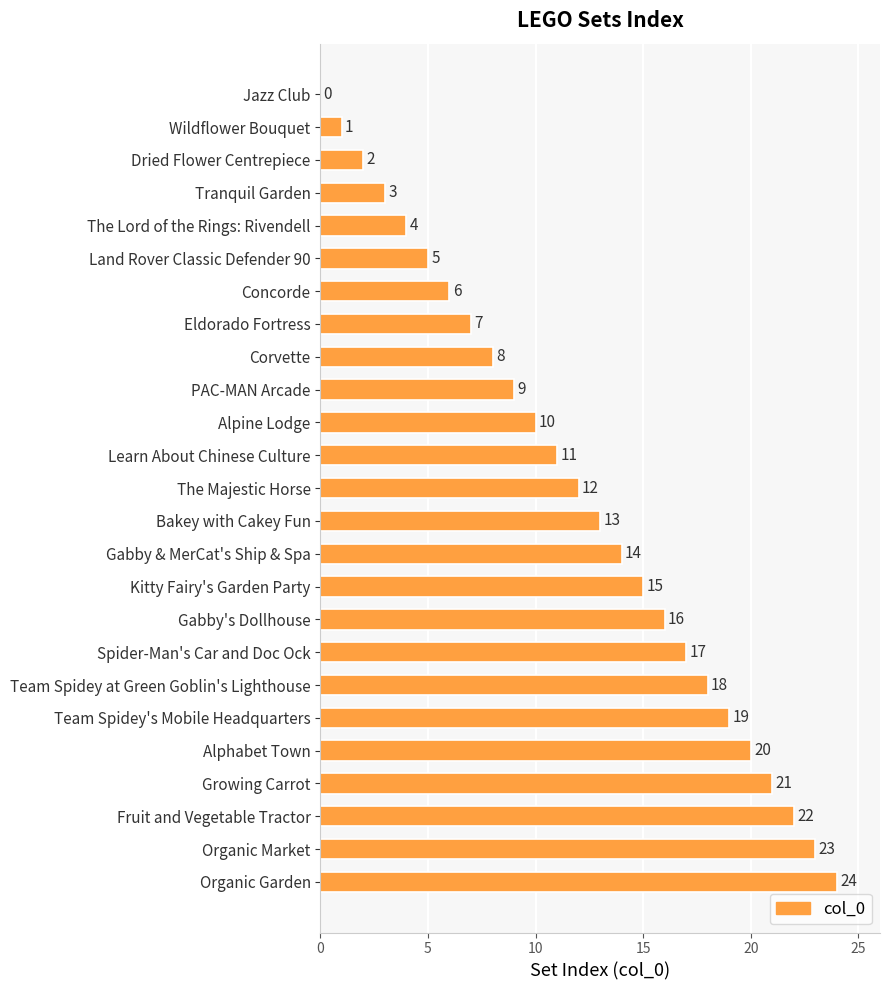

Where is the data nearest to the value 12?

The Majestic Horse